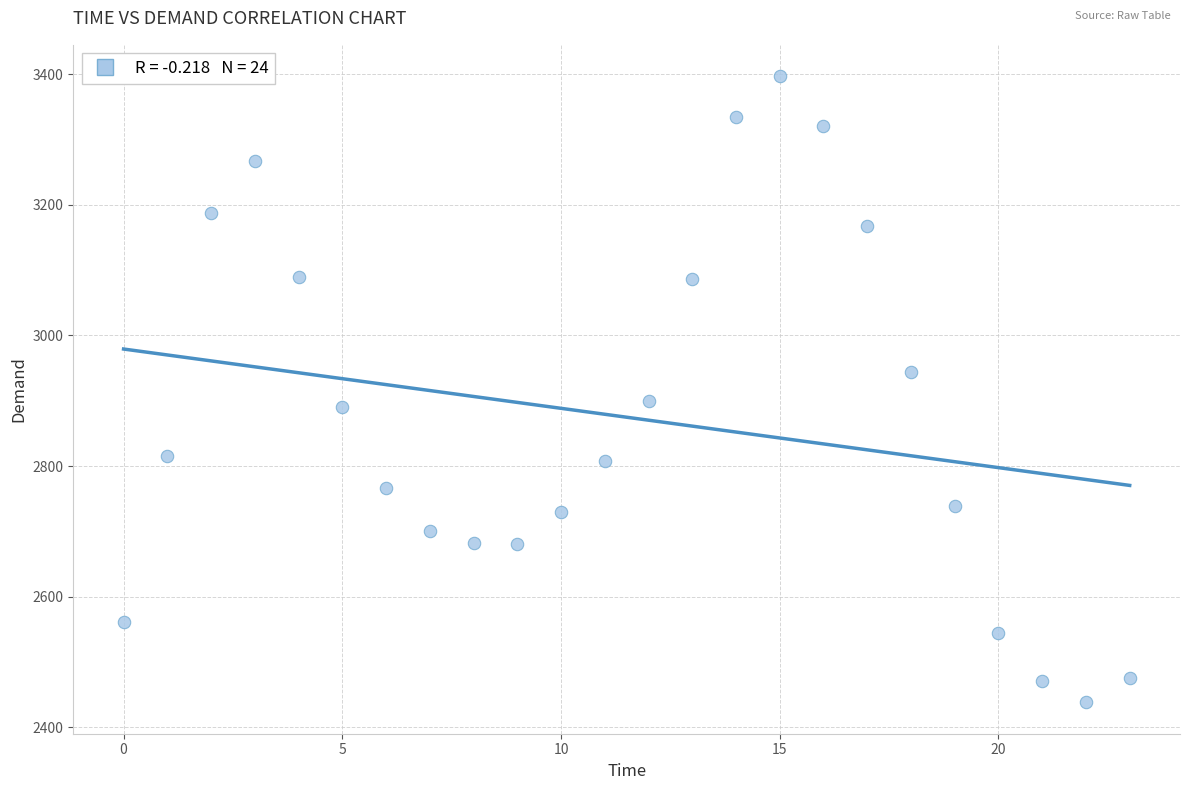

What is the range of Y values (max minus min)?

959